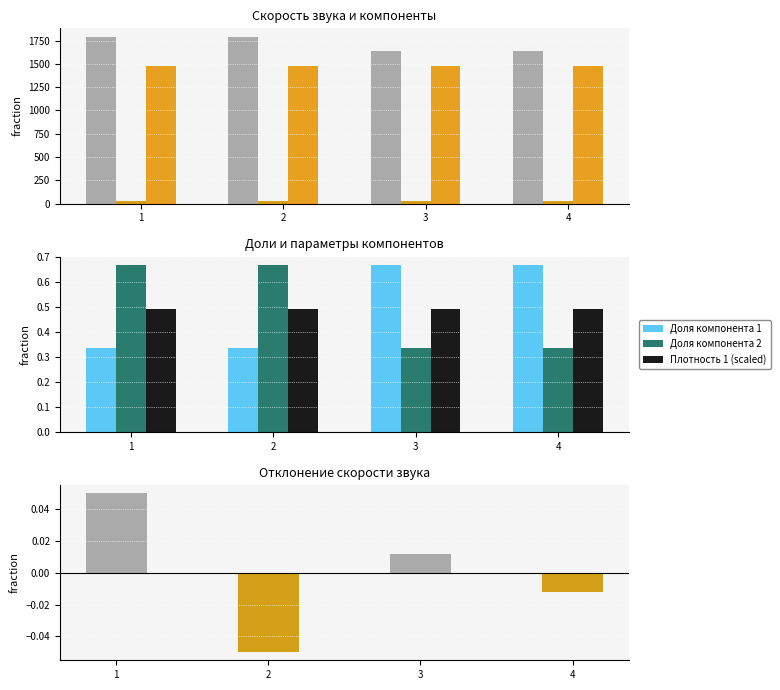

True or false: Доля компонента 2 has a value of 0.1 at 4.

False